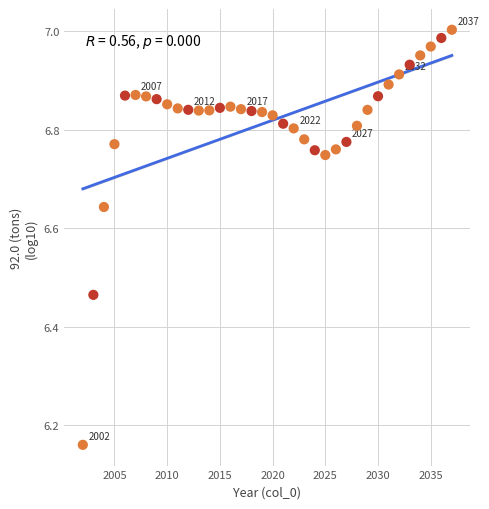

What is the range of X values (max minus min)?

35.0